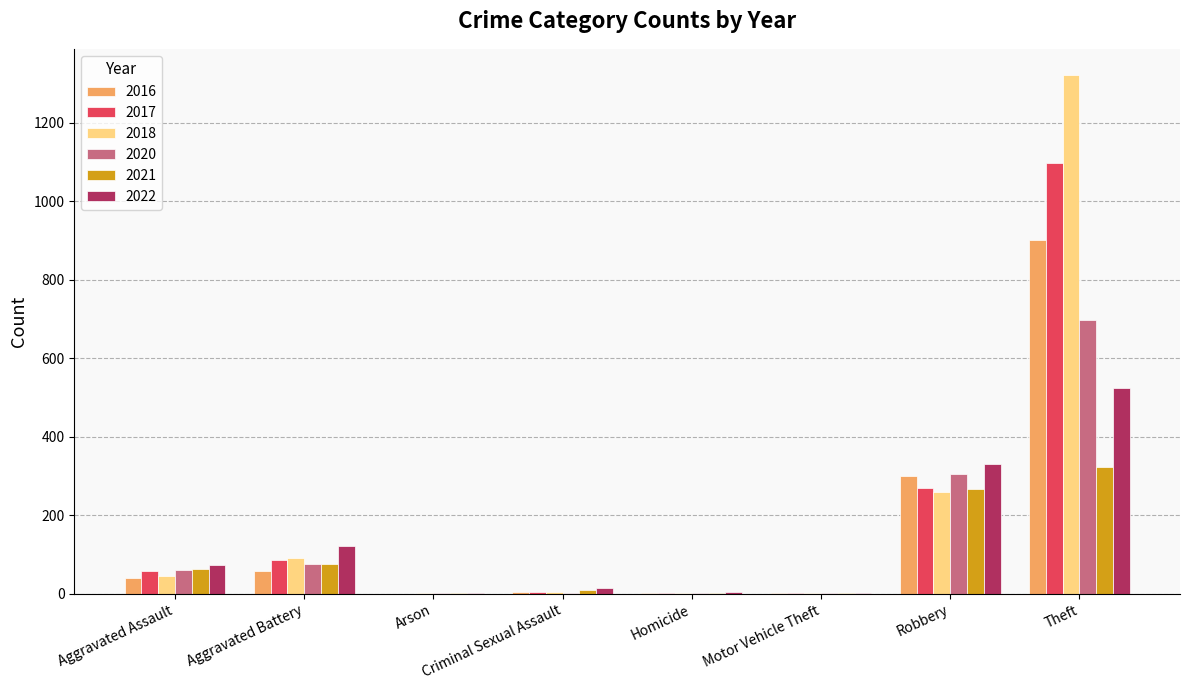

Which series has the largest total across all categories?

2018